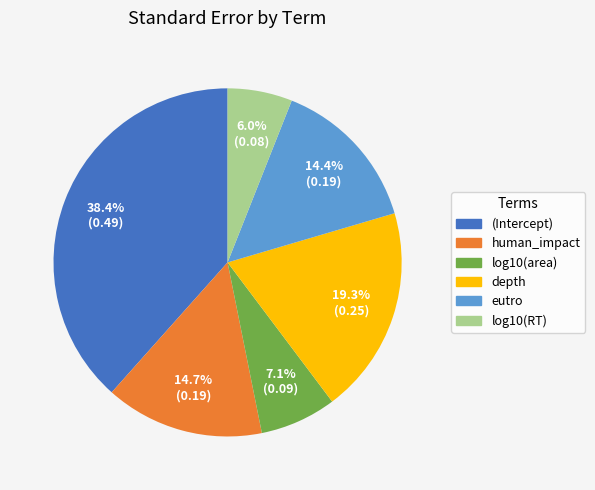

Which category has the smallest portion of the pie?

log10(RT)